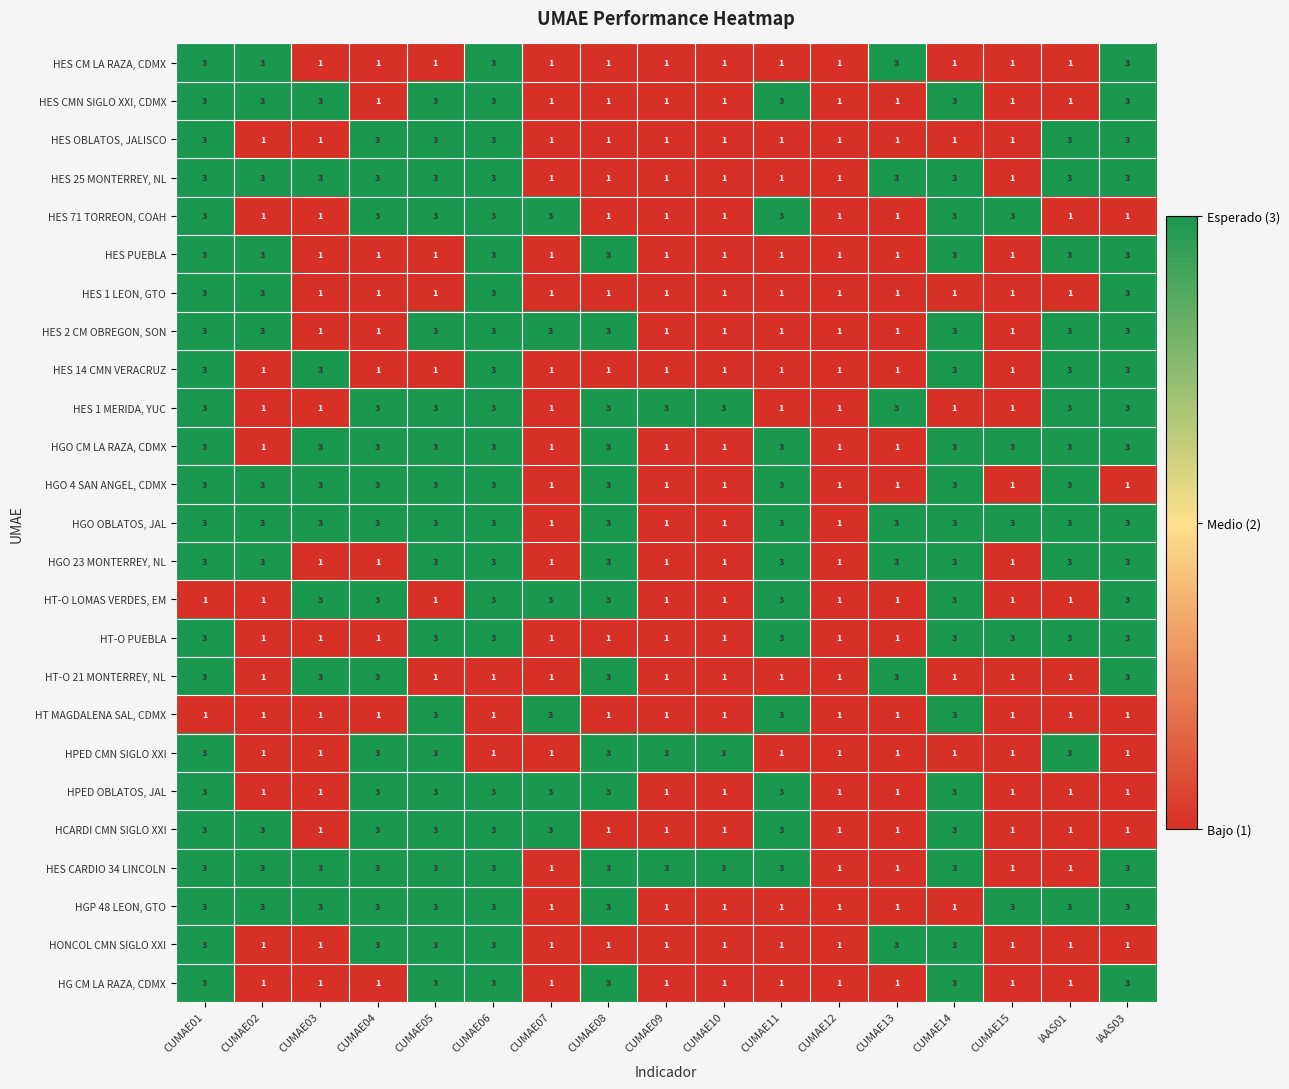

What is the maximum value for HES 25 MONTERREY, NL?

3